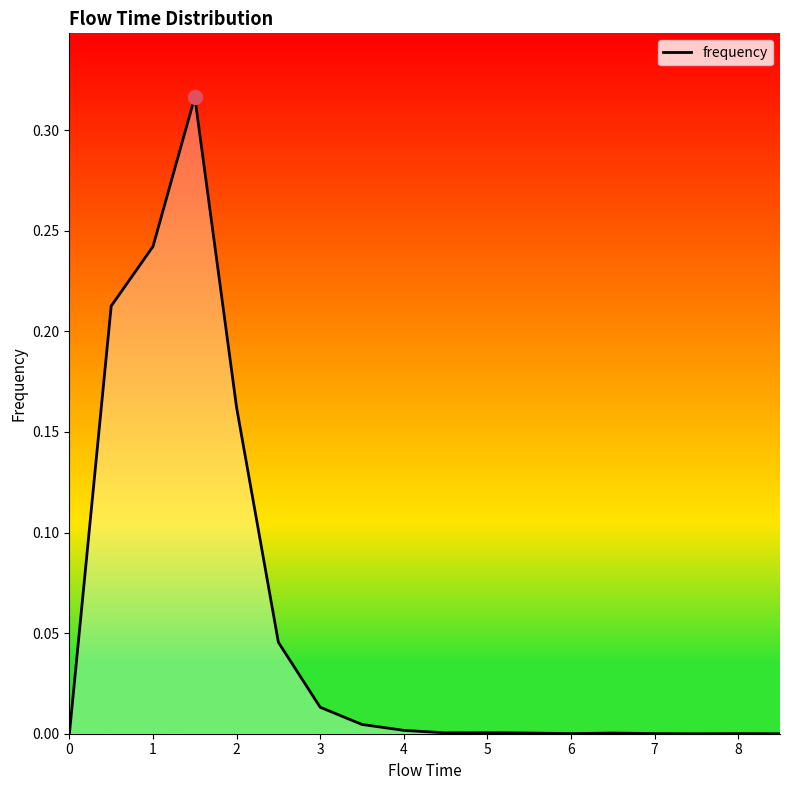

Is this an area chart (filled region under the line)?

Yes